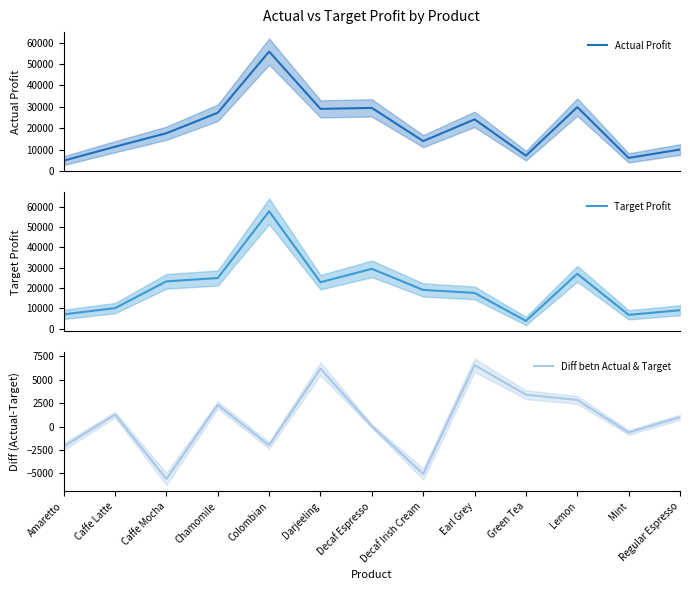

Where is Target Profit nearest to the value 30800?

Decaf Espresso